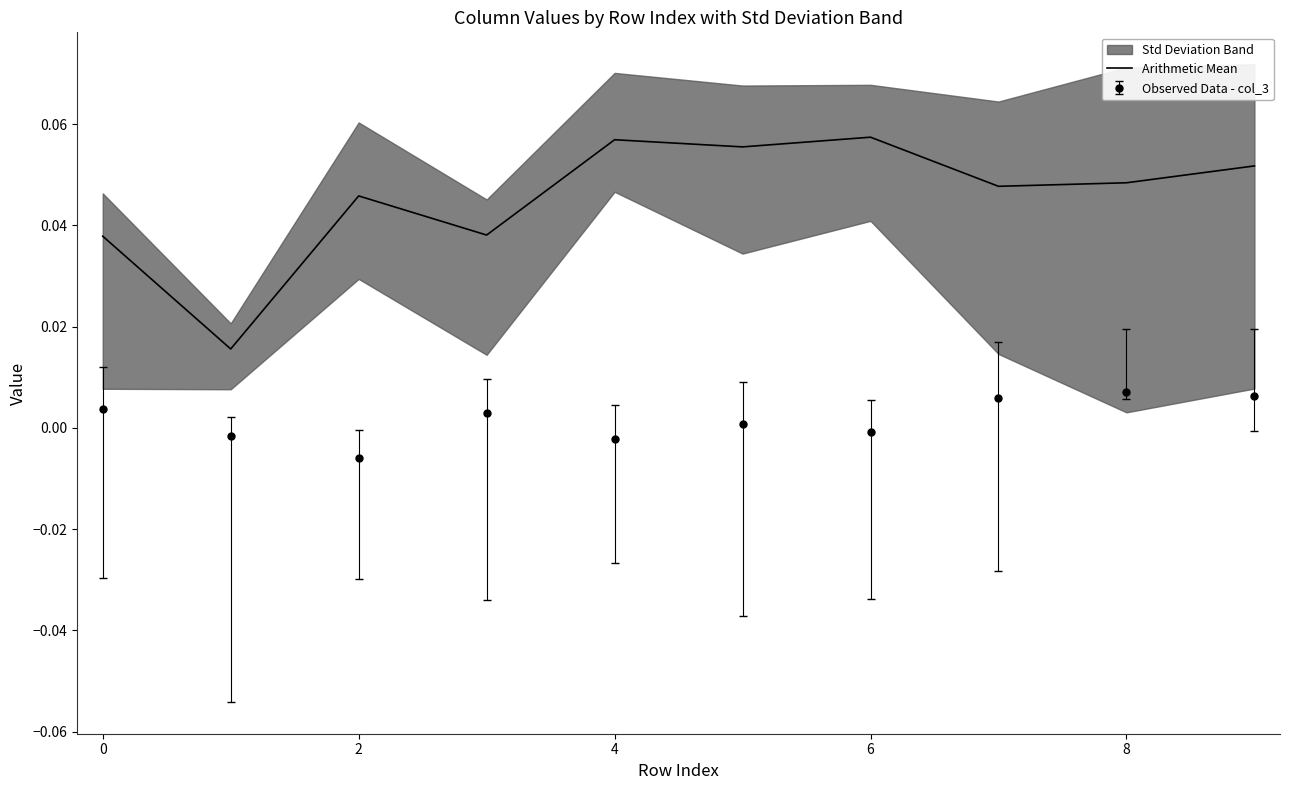

True or false: Arithmetic Mean and Observed Data - col_3 cross at least once.

False